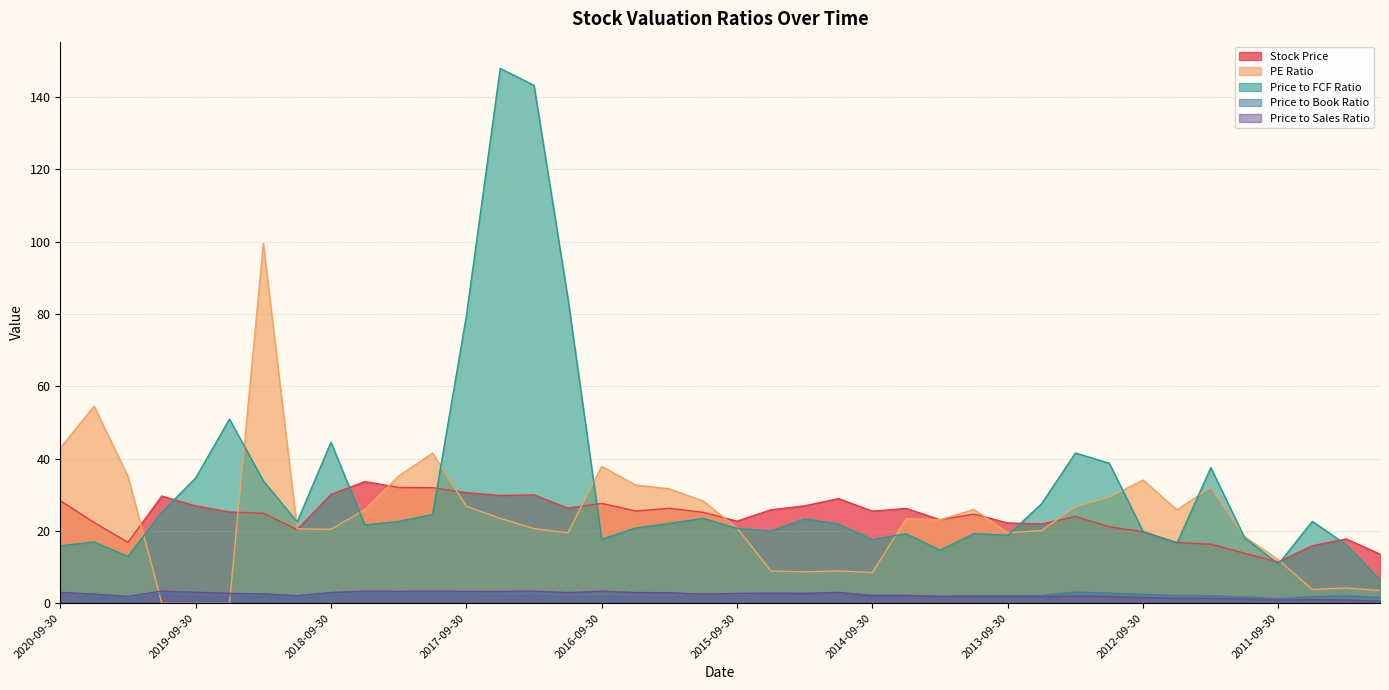

What is the label of the 30th point from the right?

2018-03-31